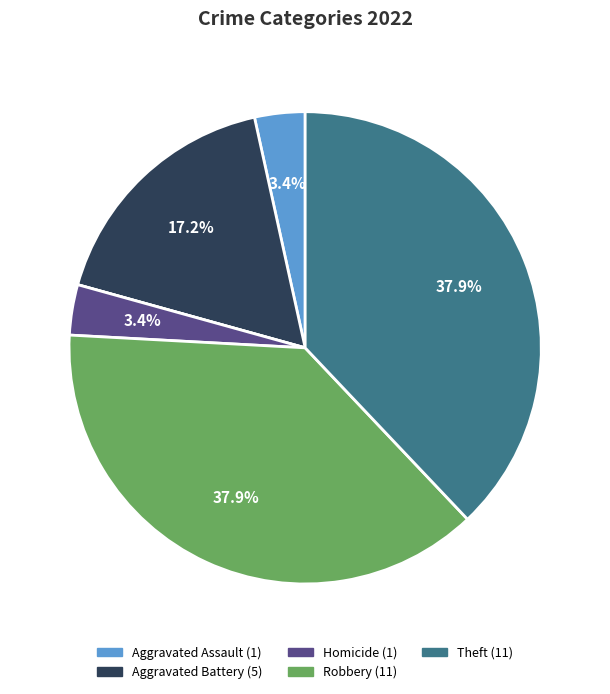

Is there any slice that represents more than half of the pie?

No